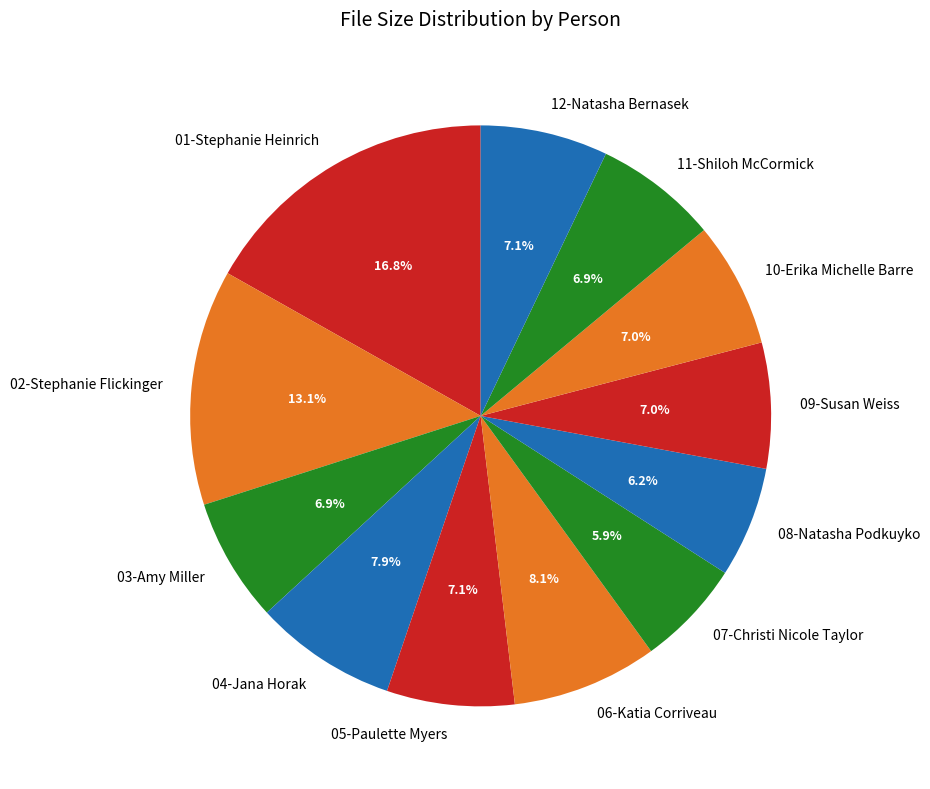

What is the ratio of the value at 01-Stephanie Heinrich to the value at 03-Amy Miller?

2.4